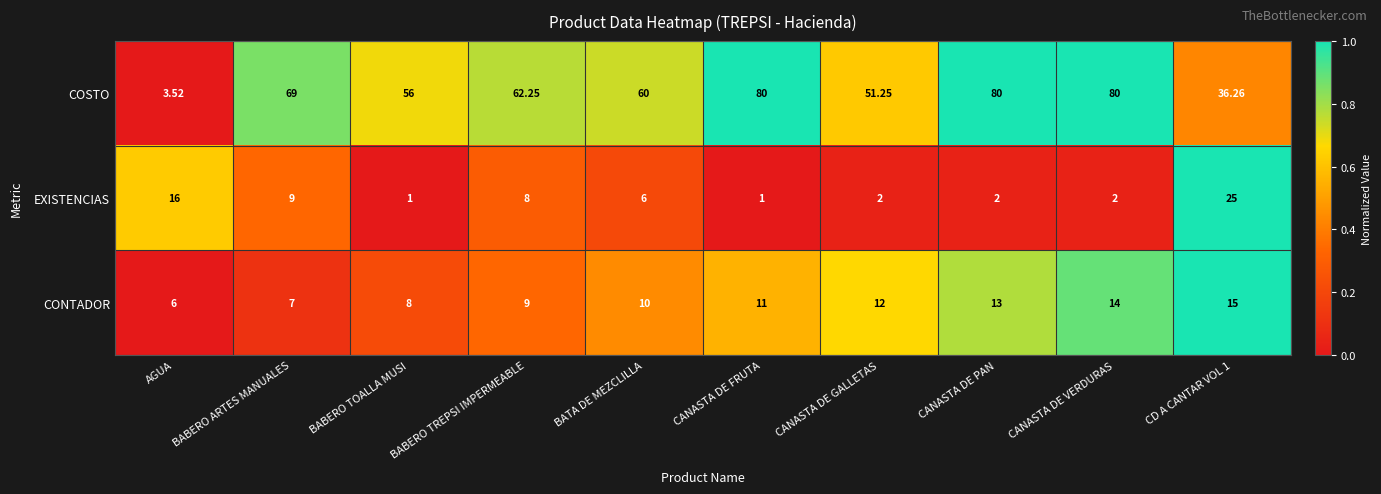

Which category has the lowest value in the CONTADOR series?

AGUA